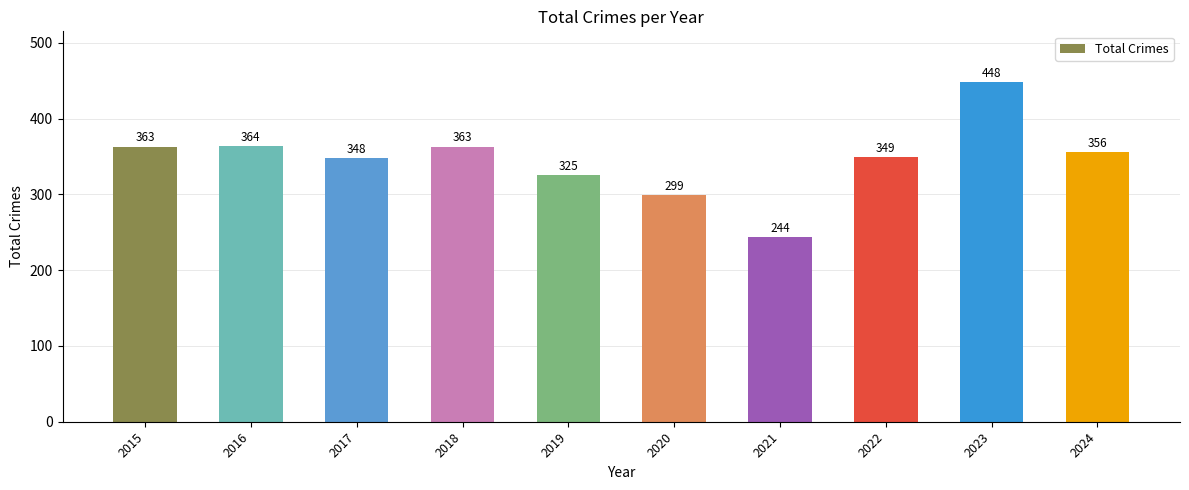

How many series are shown in this chart?

1